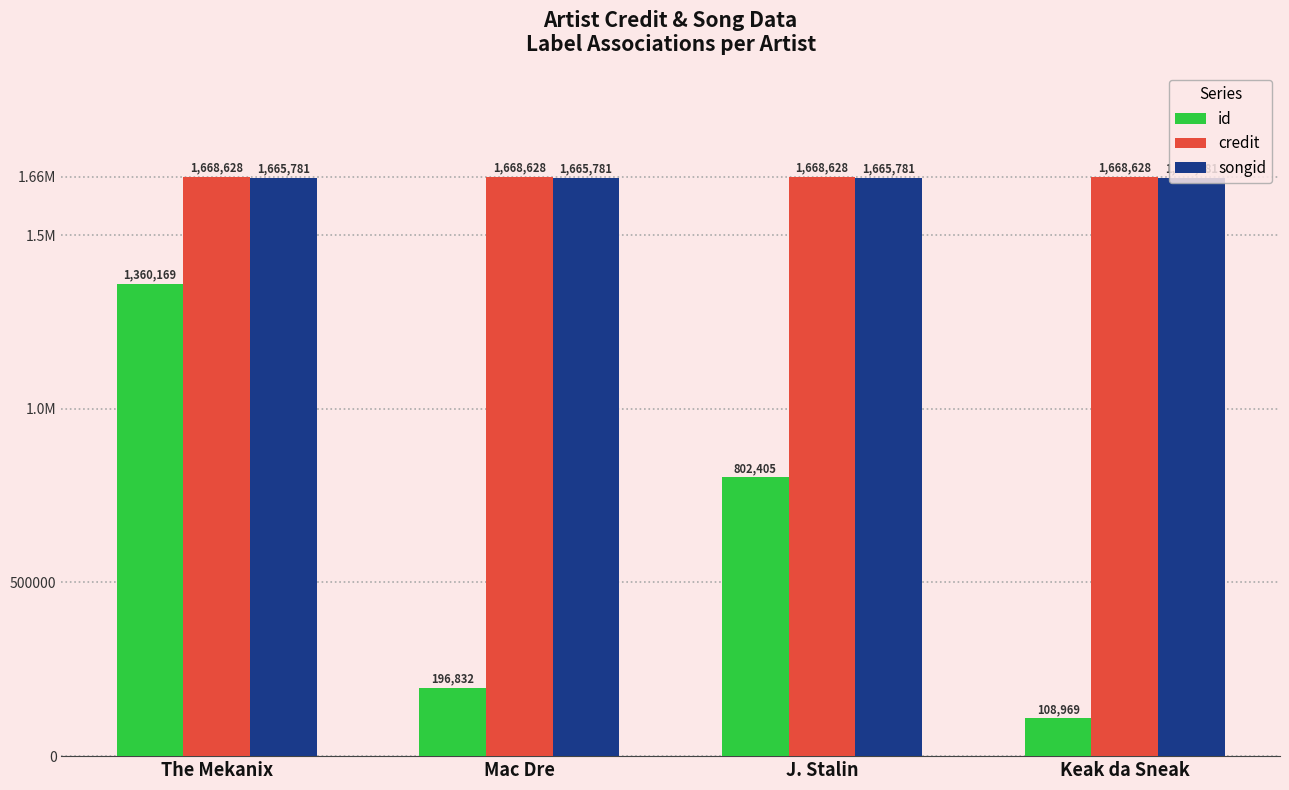

Does the chart contain any negative values?

No